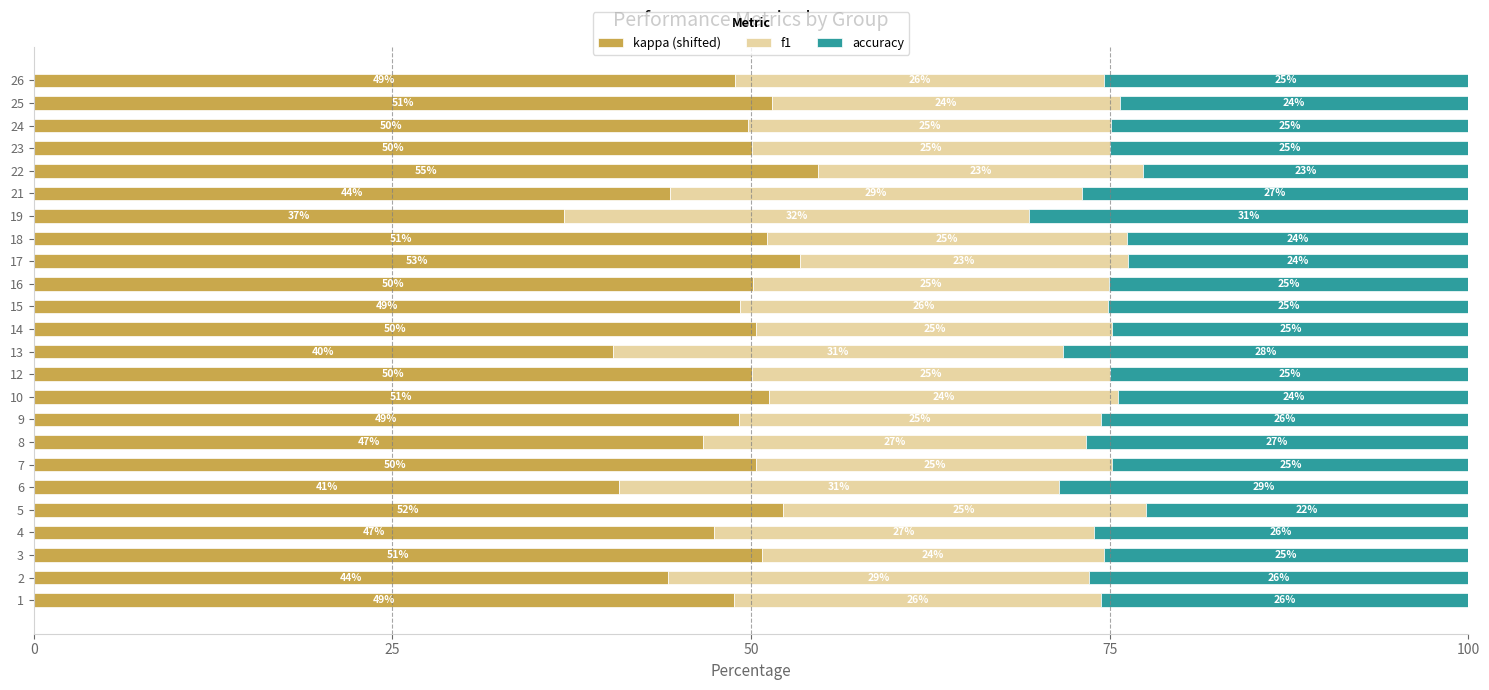

Count the number of data series in this chart.

3